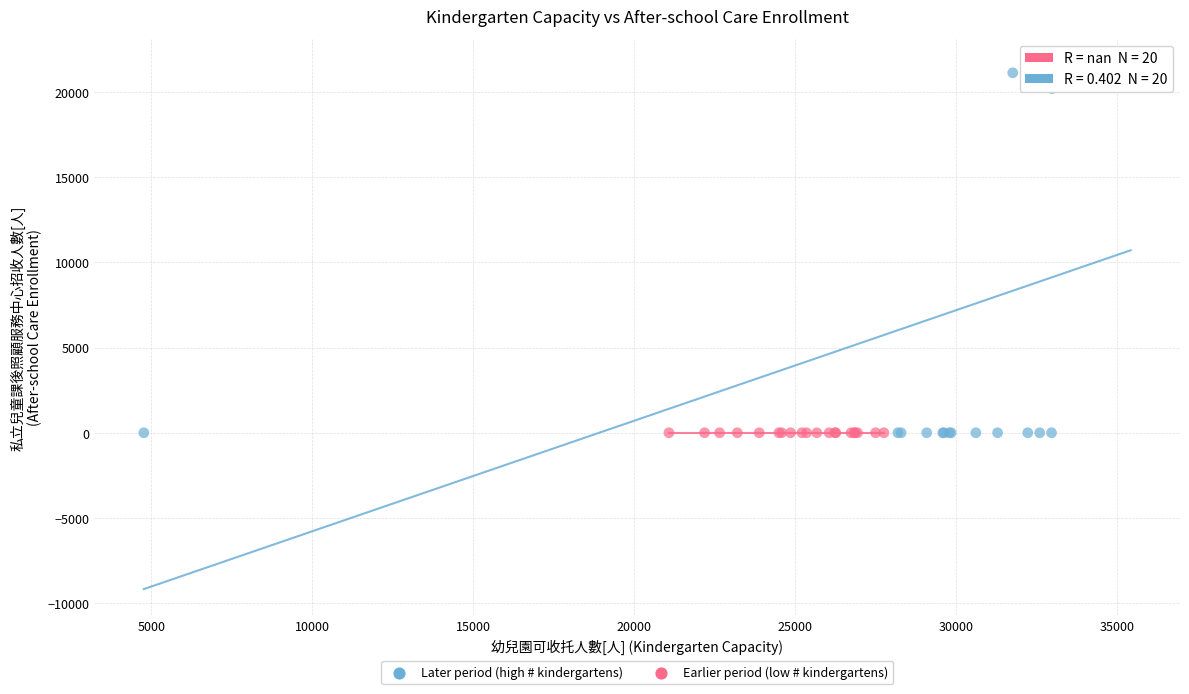

What are all the series names shown in the legend?

Later period (high # kindergartens), Earlier period (low # kindergartens)